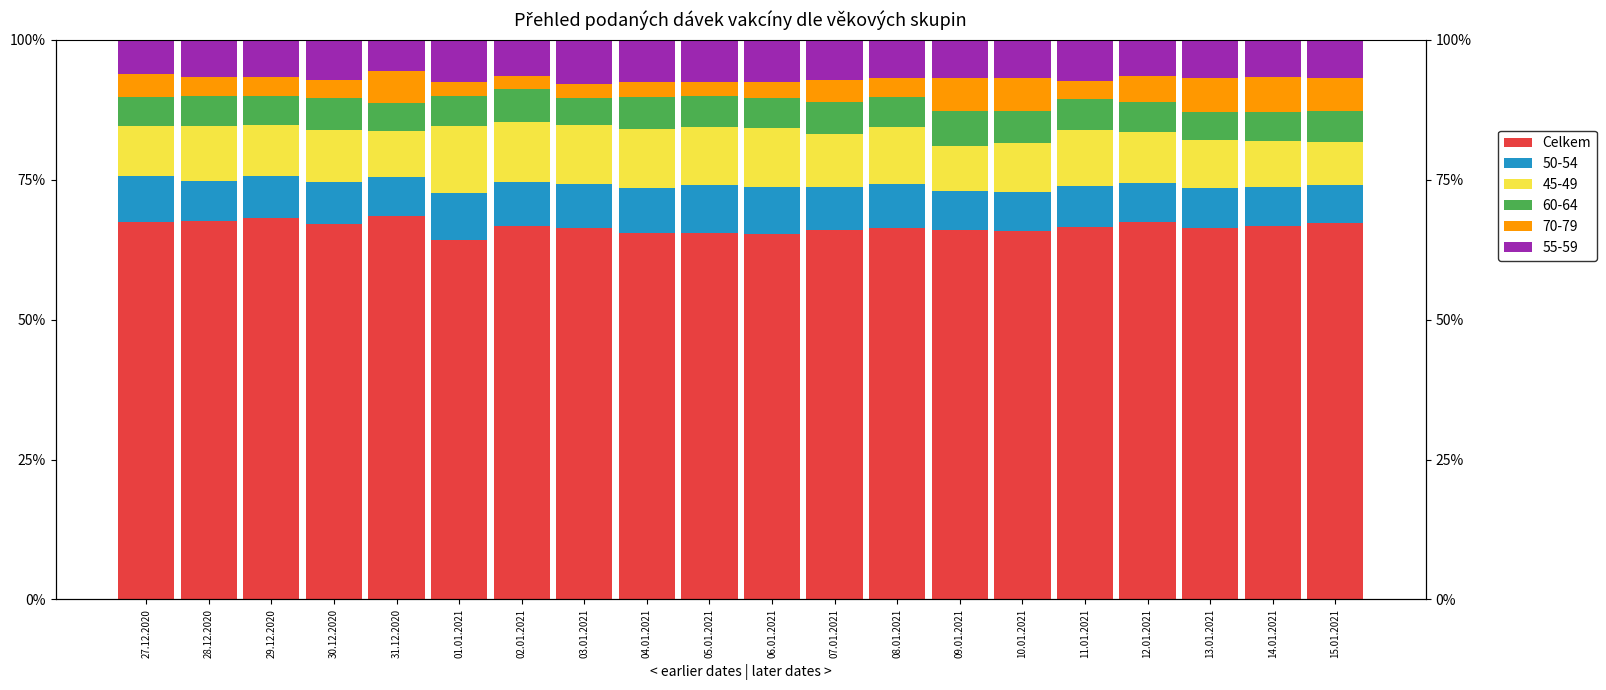

What is the change in value from 31.12.2020 to 03.01.2021?

-2.1